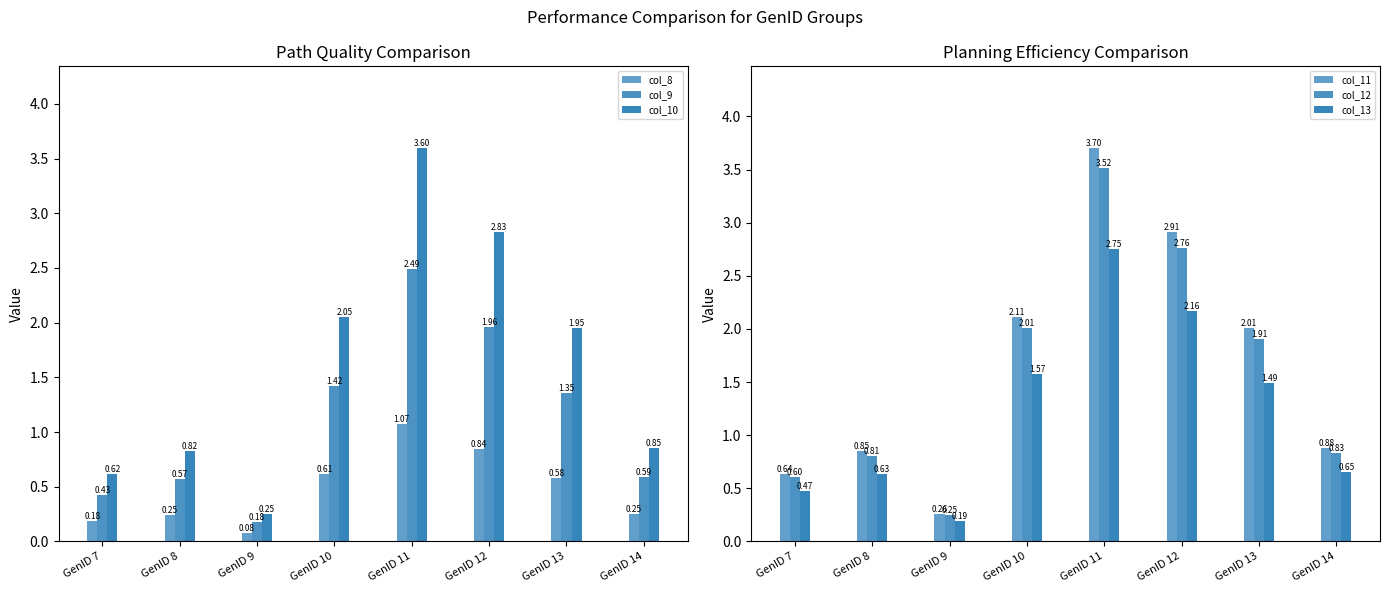

Reading left to right, list all the values displayed in this chart.

col_8: GenID 7=0.2	GenID 8=0.2	GenID 9=0.1	GenID 10=0.6	GenID 11=1.1	GenID 12=0.8	GenID 13=0.6	GenID 14=0.3
col_9: GenID 7=0.4	GenID 8=0.6	GenID 9=0.2	GenID 10=1.4	GenID 11=2.5	GenID 12=2.0	GenID 13=1.4	GenID 14=0.6
col_10: GenID 7=0.6	GenID 8=0.8	GenID 9=0.3	GenID 10=2.1	GenID 11=3.6	GenID 12=2.8	GenID 13=2.0	GenID 14=0.9
col_11: GenID 7=0.6	GenID 8=0.8	GenID 9=0.3	GenID 10=2.1	GenID 11=3.7	GenID 12=2.9	GenID 13=2.0	GenID 14=0.9
col_12: GenID 7=0.6	GenID 8=0.8	GenID 9=0.2	GenID 10=2.0	GenID 11=3.5	GenID 12=2.8	GenID 13=1.9	GenID 14=0.8
col_13: GenID 7=0.5	GenID 8=0.6	GenID 9=0.2	GenID 10=1.6	GenID 11=2.8	GenID 12=2.2	GenID 13=1.5	GenID 14=0.7